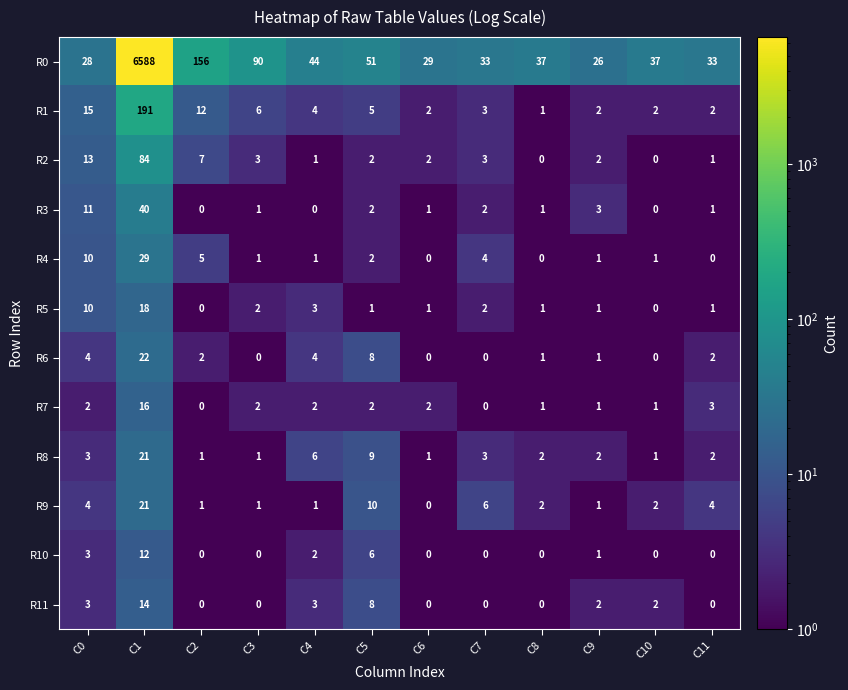

What is the spread (max minus min) of values at C0?

26